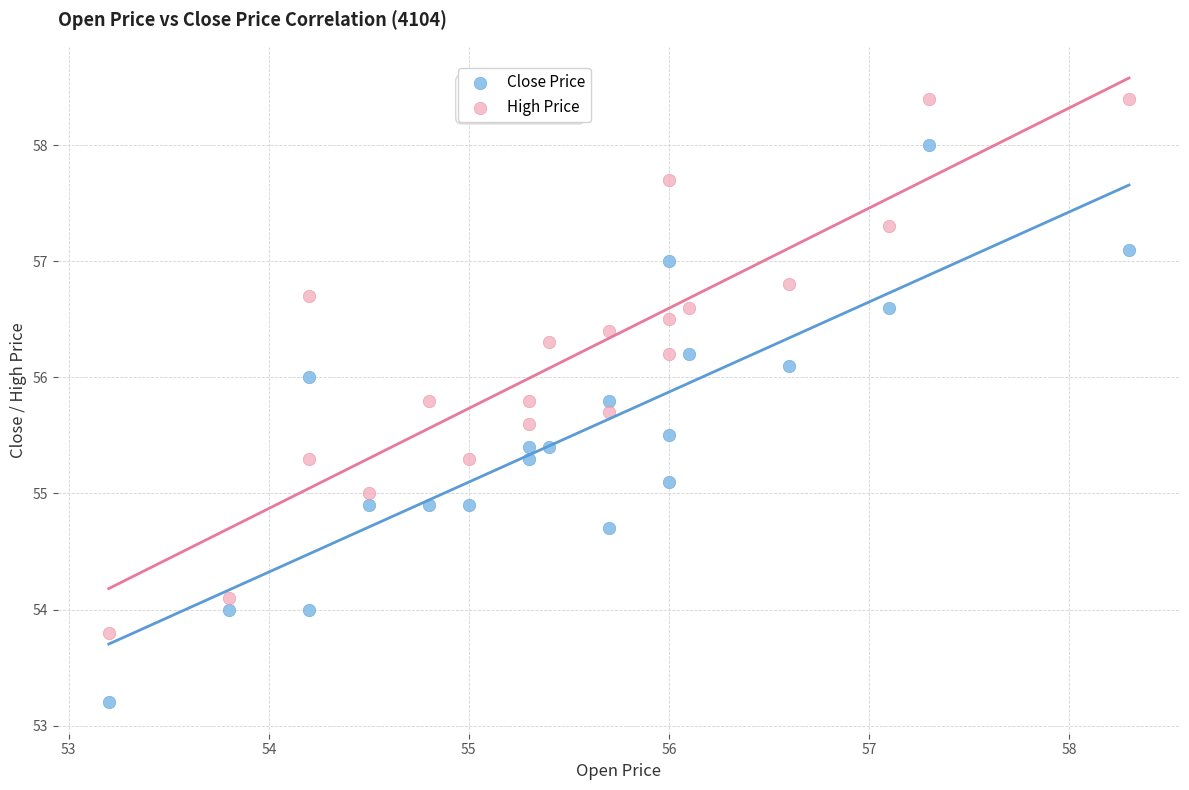

Across all data points, what is the range of X values (max minus min)?

5.1